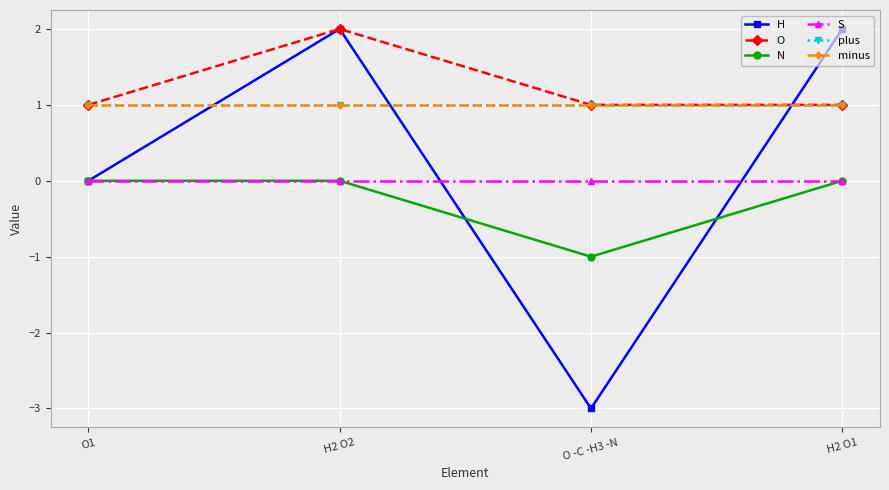

True or false: S has more than 2 interior local peaks.

False